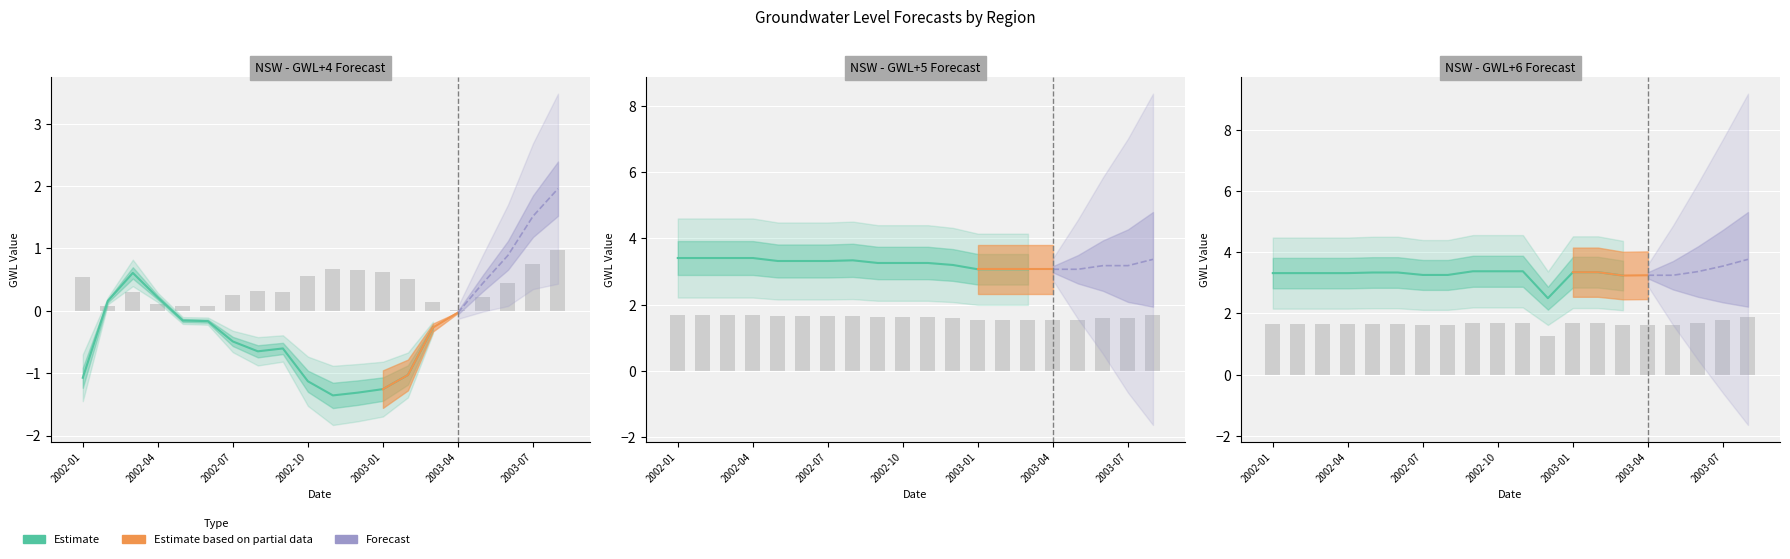

How many GWL+5 values are between 1 and 2?

20